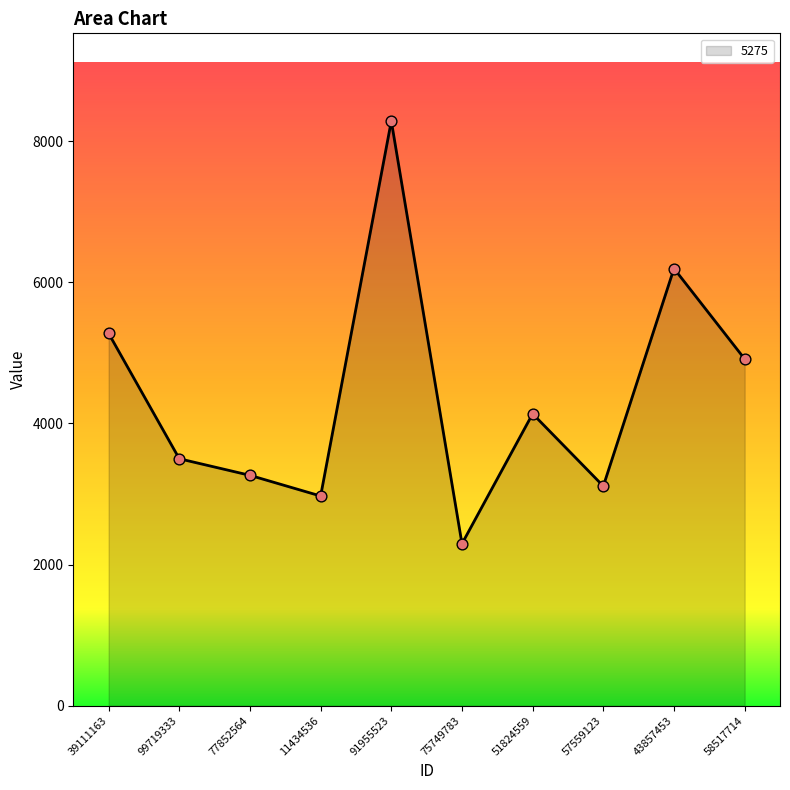

Approximately how many times larger is the value at 51824559 compared to 43857453?

0.7